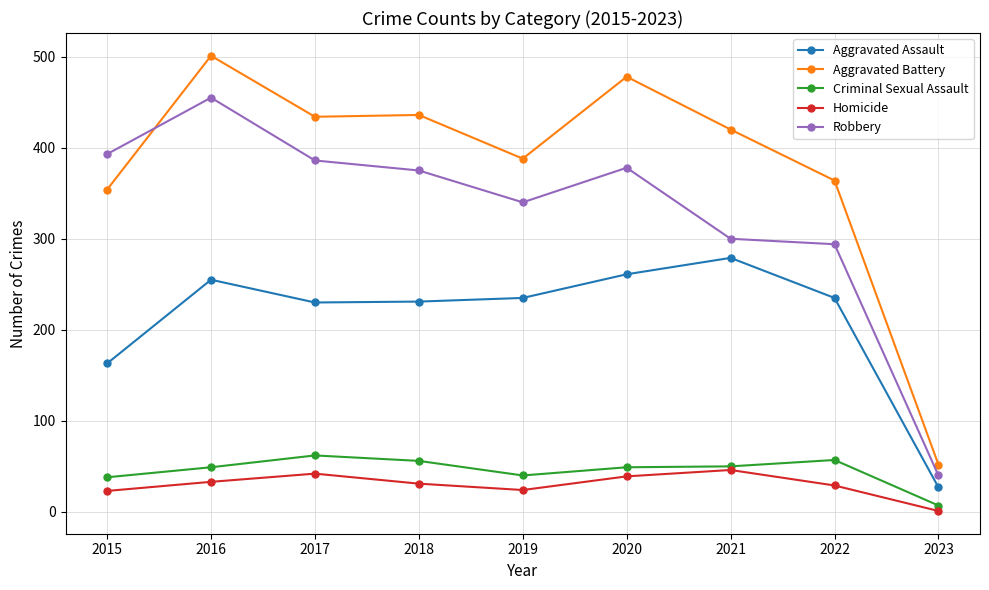

What is the smallest value displayed?

1